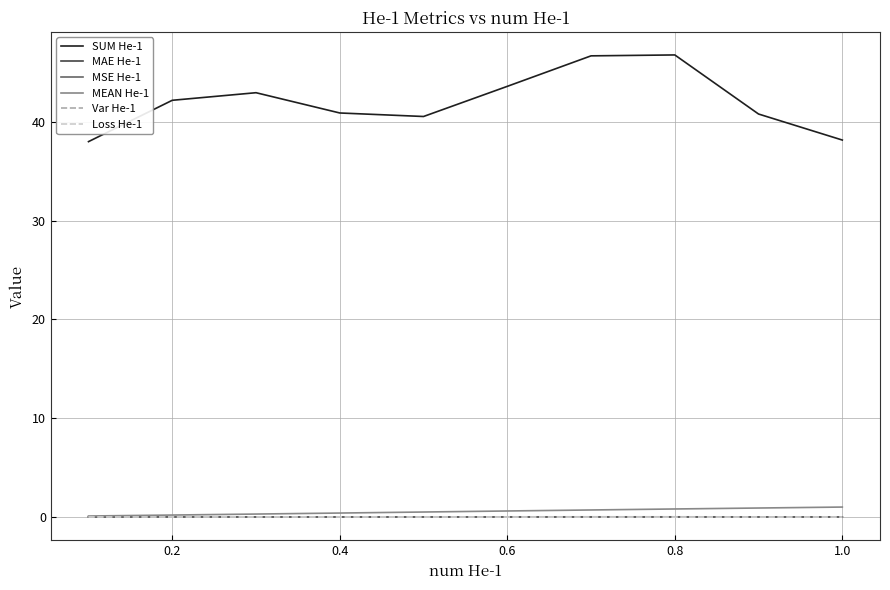

Count the number of categories in the chart.

10